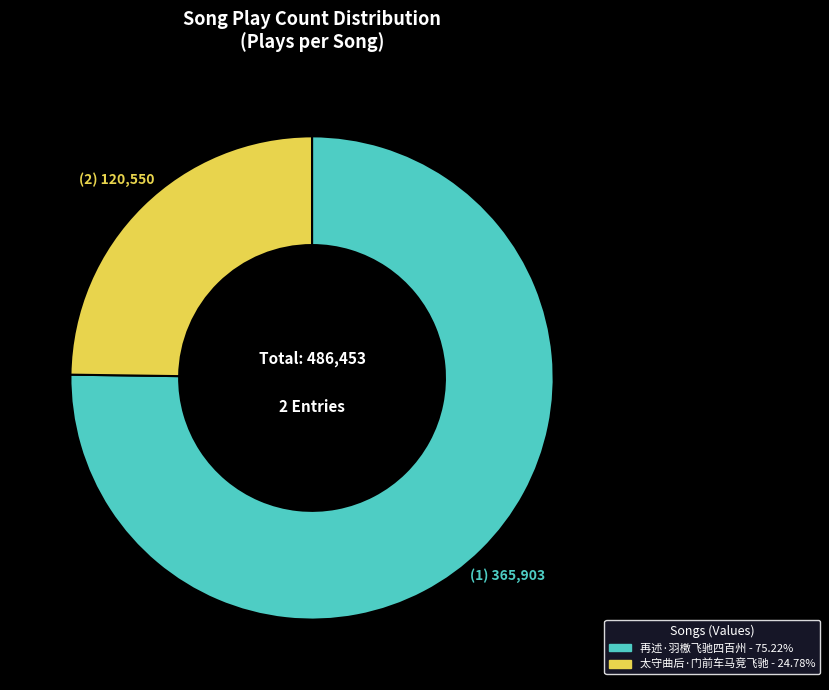

Do 再述·羽檄飞驰四百州 and 太守曲后·门前车马竞飞驰 together represent more than half of the pie?

Yes